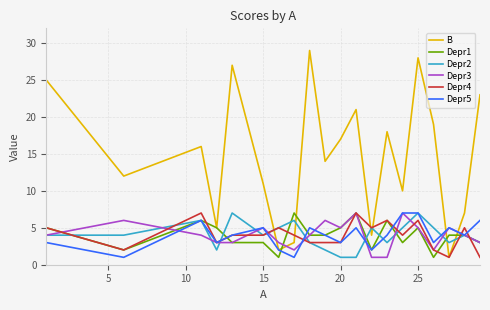

What is the maximum value for Depr3?

7